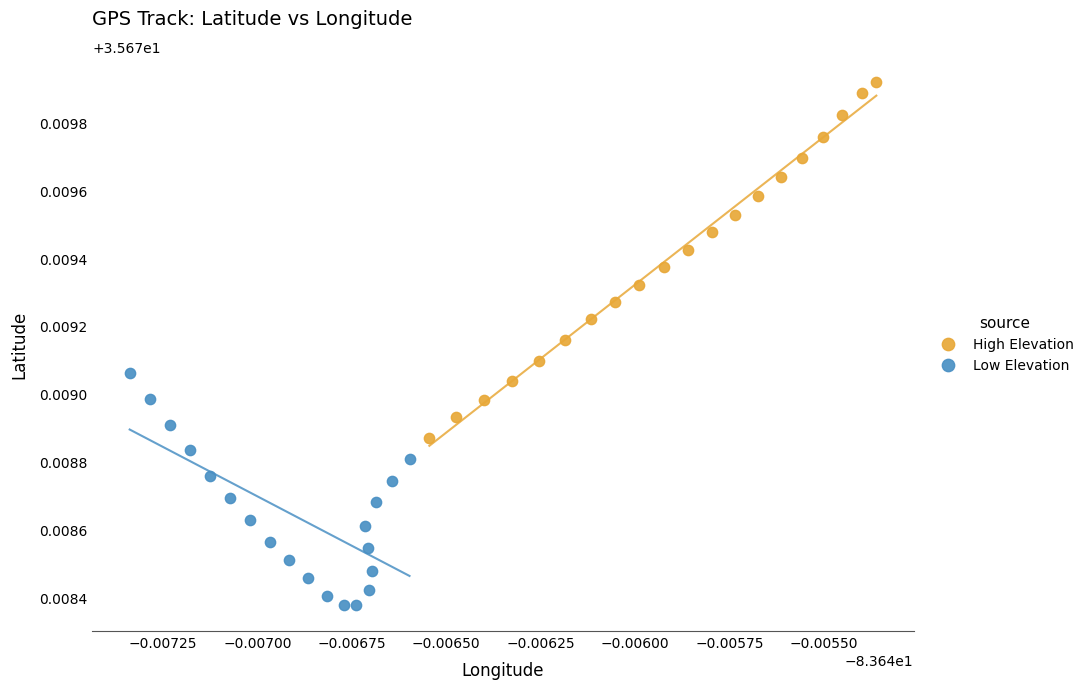

What are all the series names shown in the legend?

High Elevation, Low Elevation